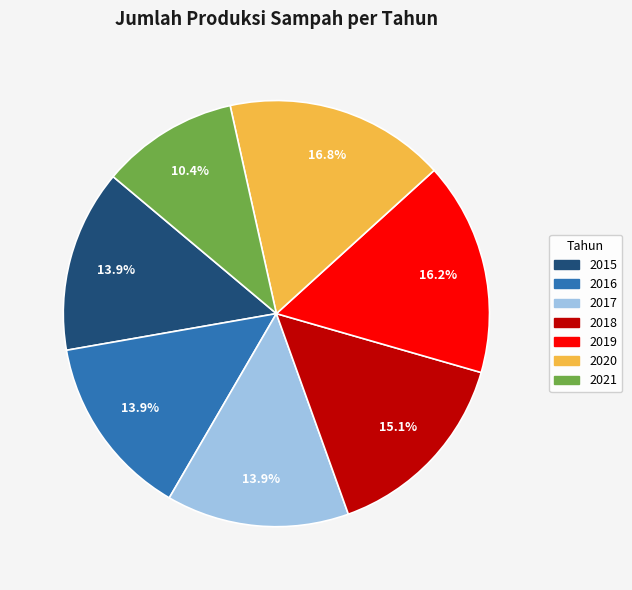

Which has a higher value, 2017 or 2018?

2018